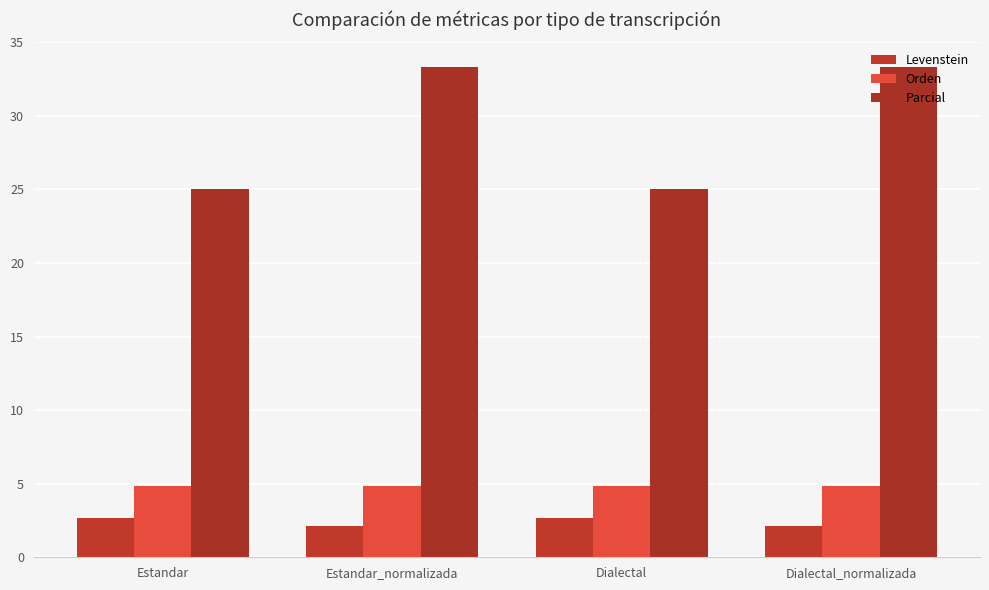

What are all the series names shown in the legend?

Levenstein, Orden, Parcial